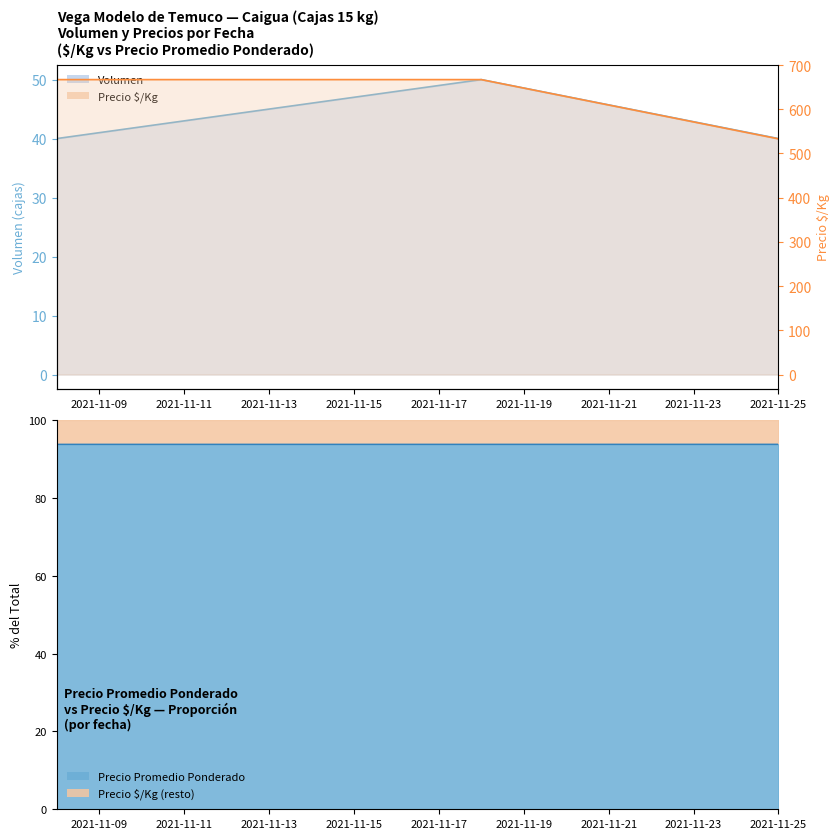

Which series has the largest total across all categories?

Precio minimo